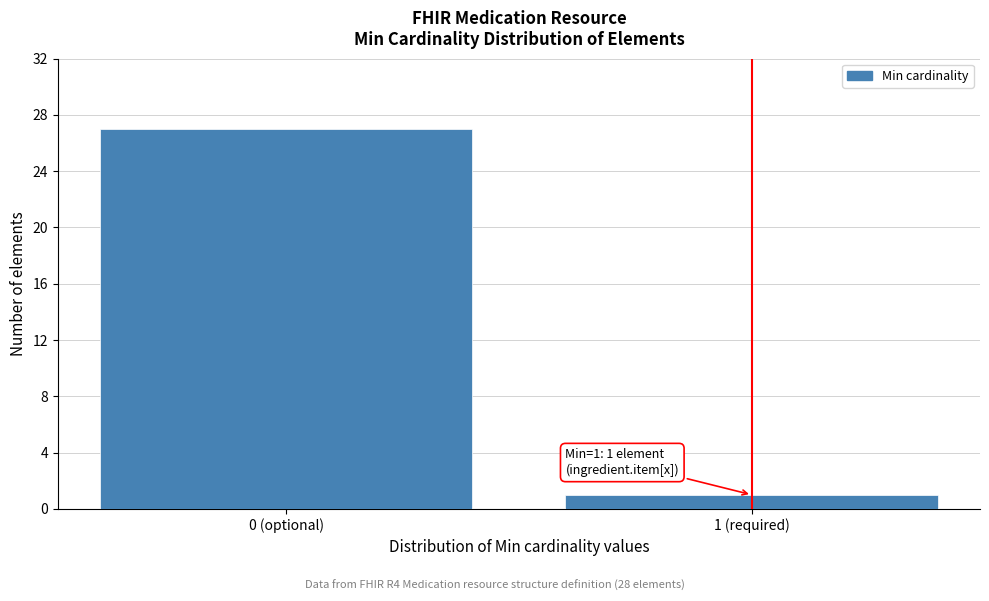

Reading right to left, list all the values displayed in this chart.

1 (required)=1	0 (optional)=27